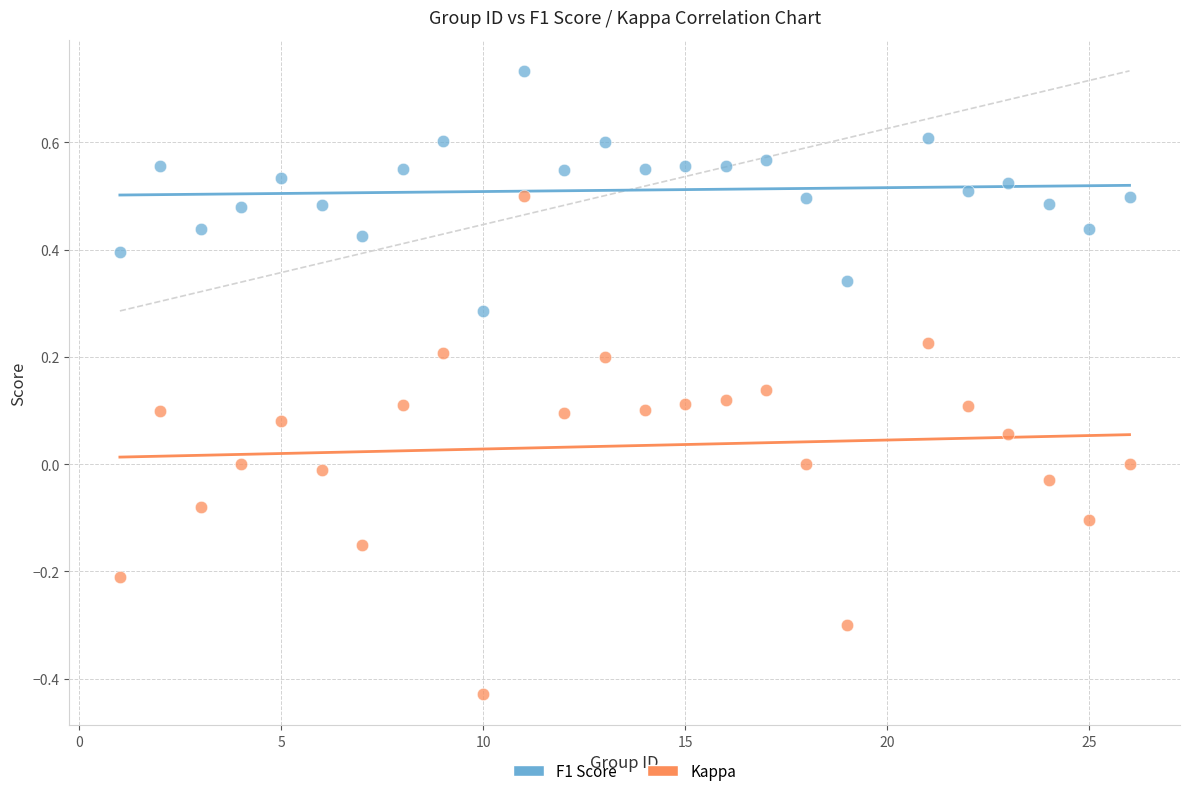

Which series reaches the maximum Y coordinate?

F1 Score